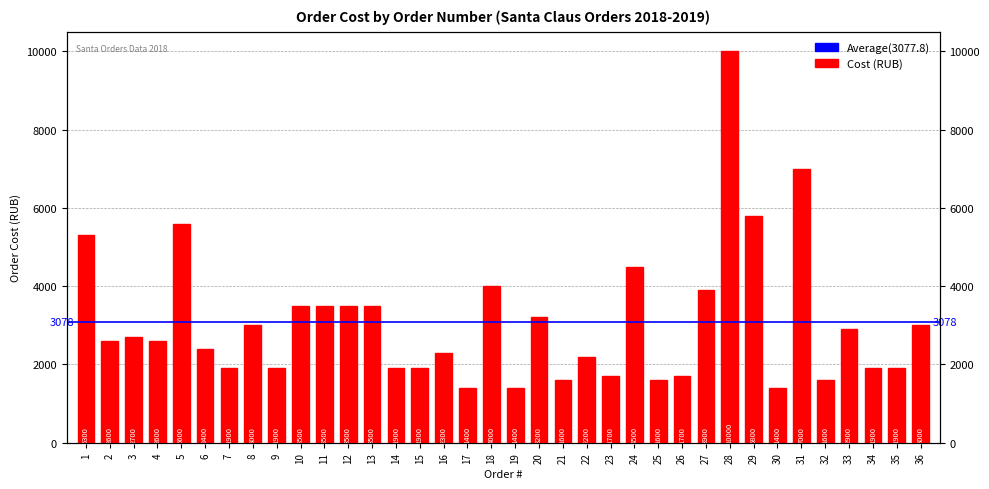

How many values exceed 2600?

17